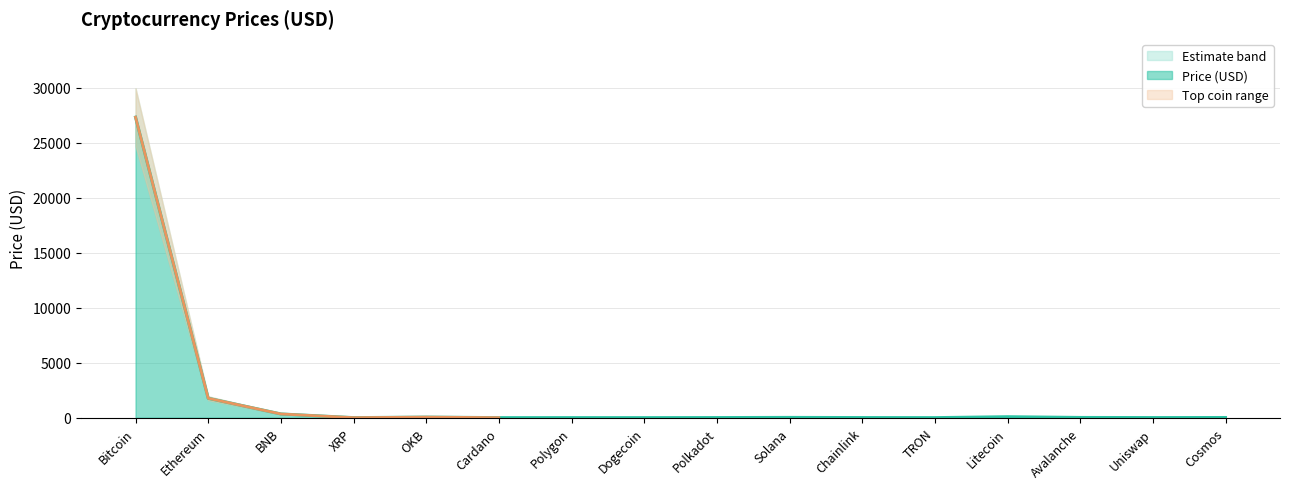

True or false: Price and Price_lower cross at least once.

False